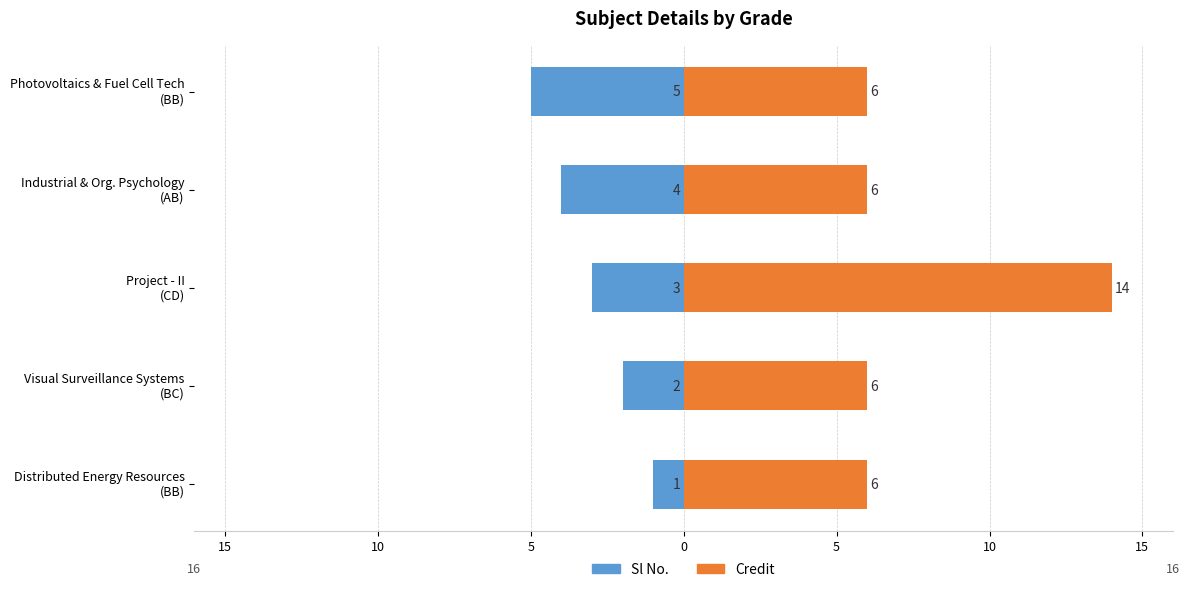

Count the number of categories in the chart.

5